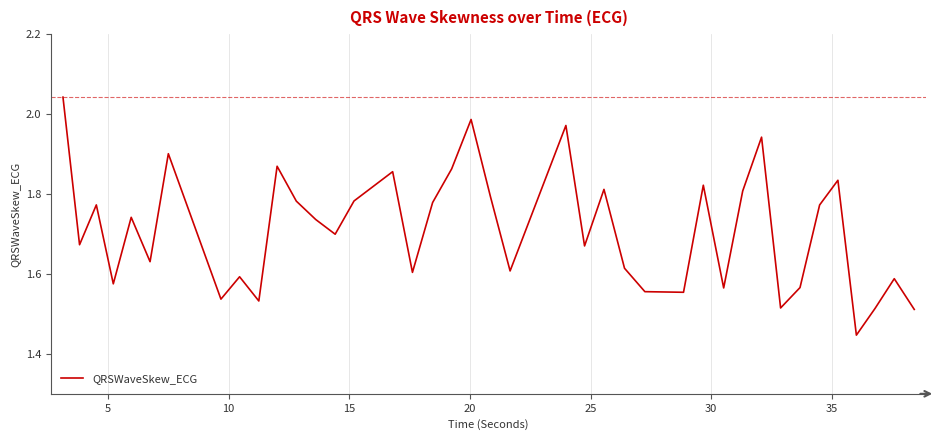

Does the chart display data point markers on the line(s)?

No